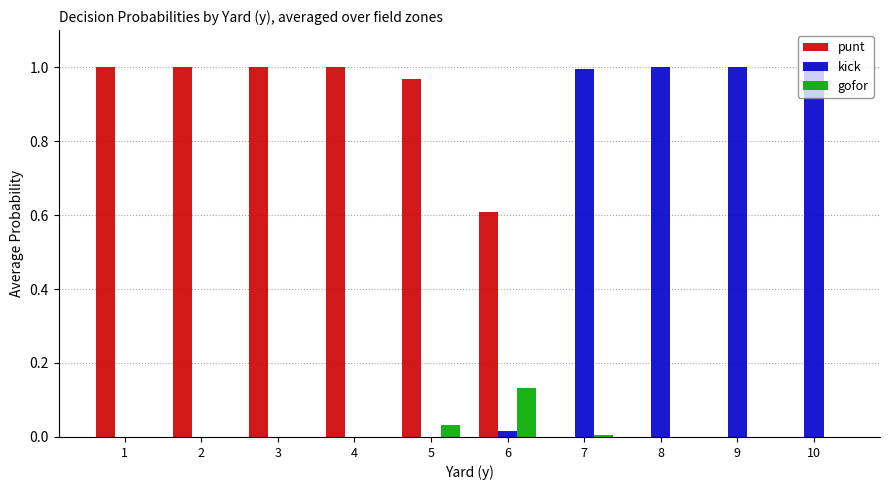

True or false: kick has a value of 0.0 at 2.

True